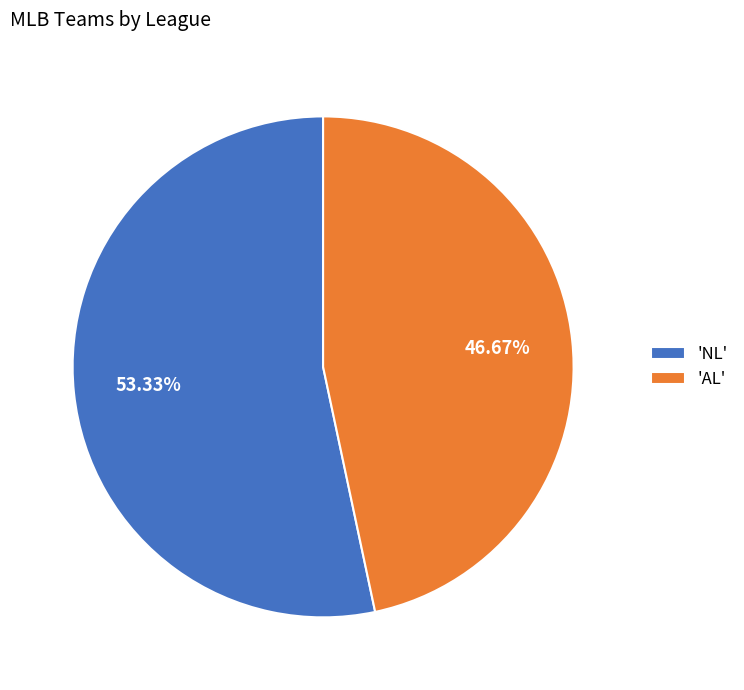

To the nearest percent, what is the difference between the largest and smallest slice percentages?

7%